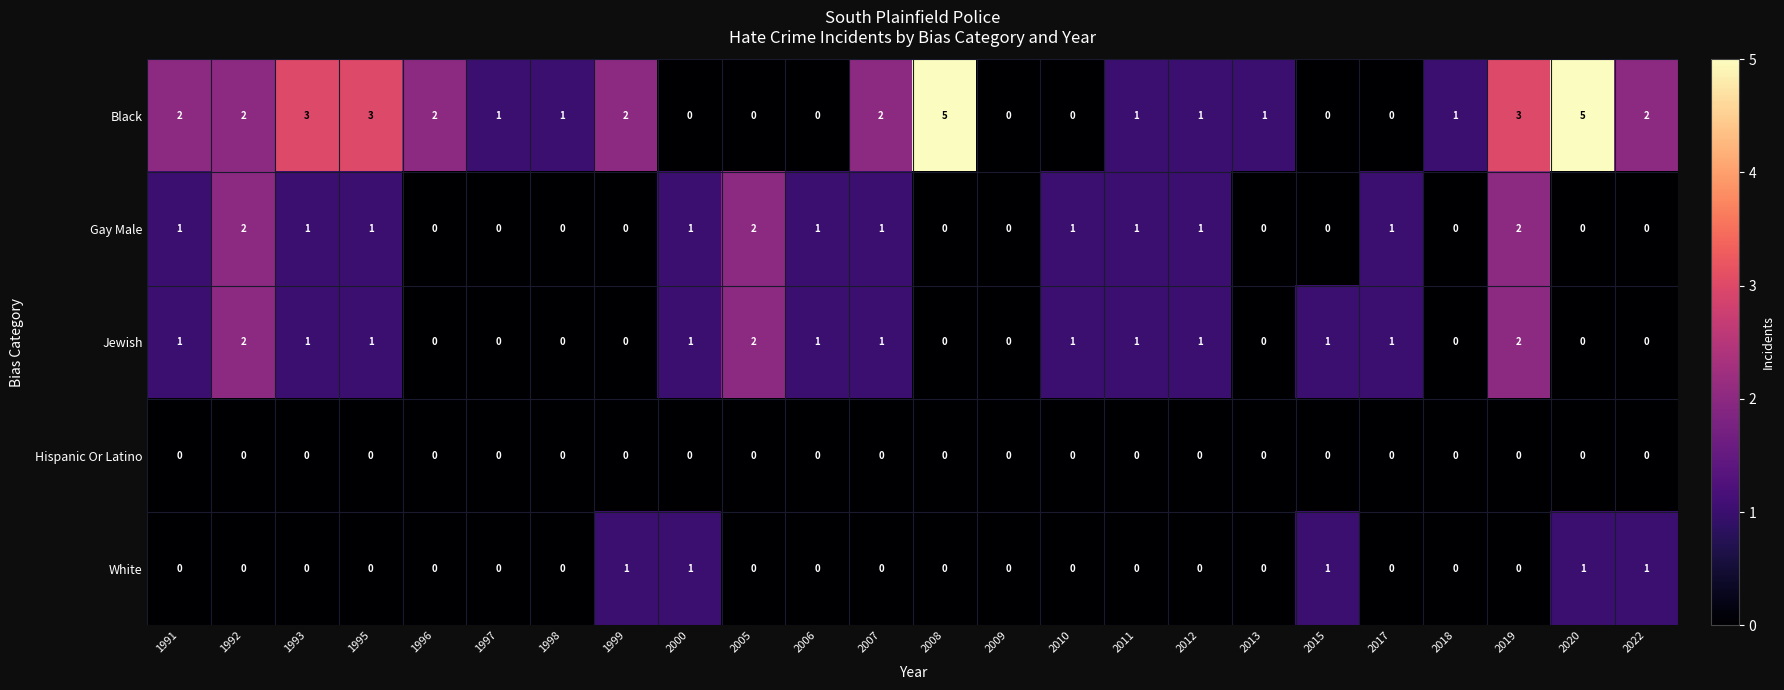

Count the Jewish values in the range 0 to 1.

21